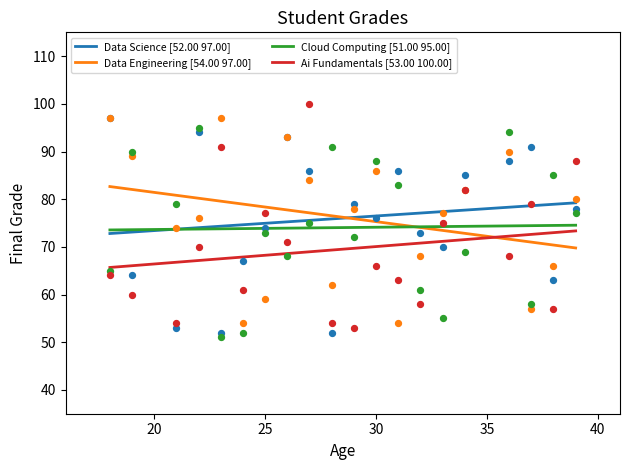

What are all the series names shown in the legend?

Data Science, Data Engineering, Cloud Computing, Ai Fundamentals